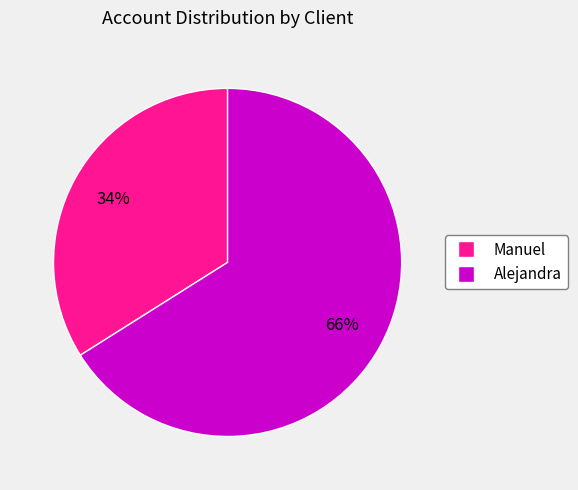

Rank the categories by value from highest to lowest.

Alejandra, Manuel